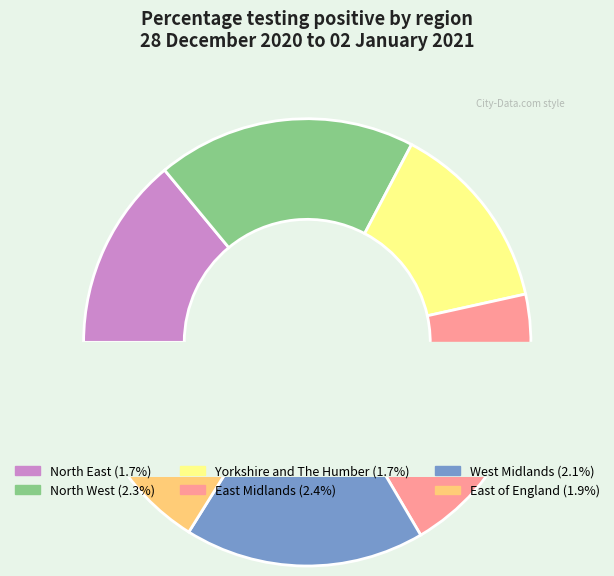

Combined, do West Midlands and East of England account for over 50%?

No